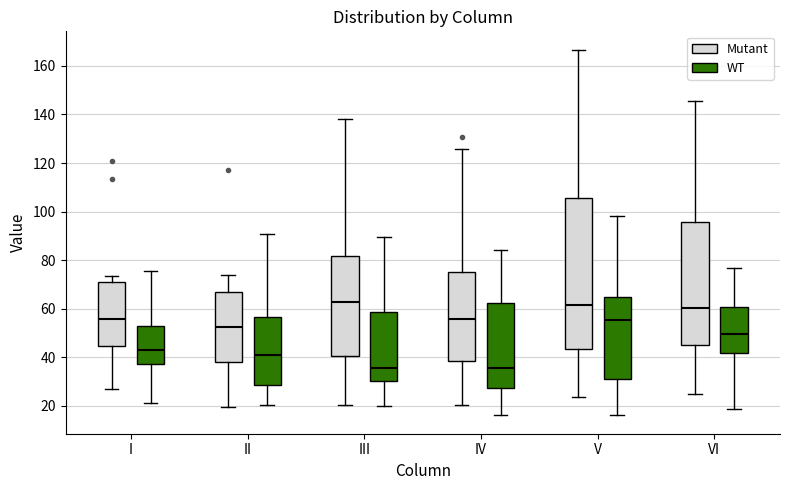

Where does the median line of the box for II (Mutant) sit on the y-axis? The values are not printed on the chart, so give them approximately, as read against the axis.

52